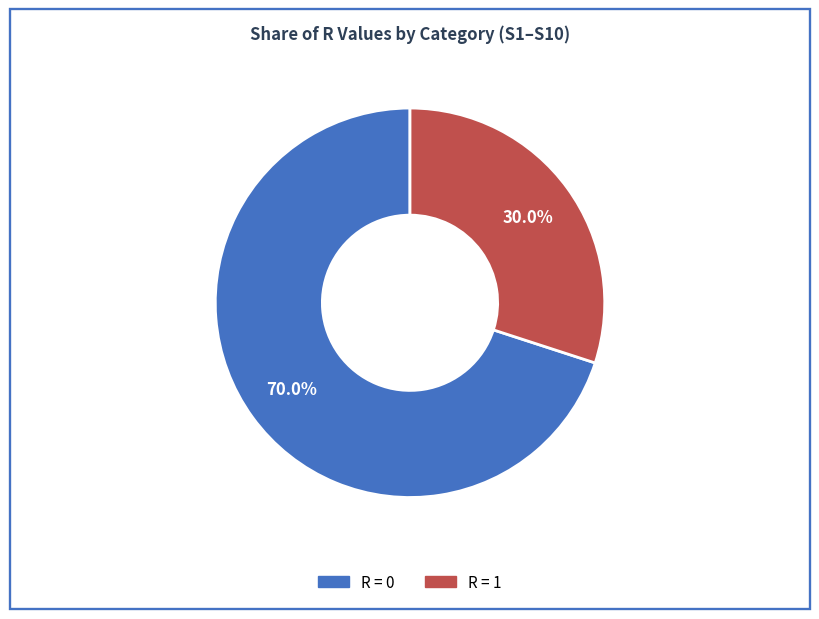

Does any single category account for the majority?

Yes